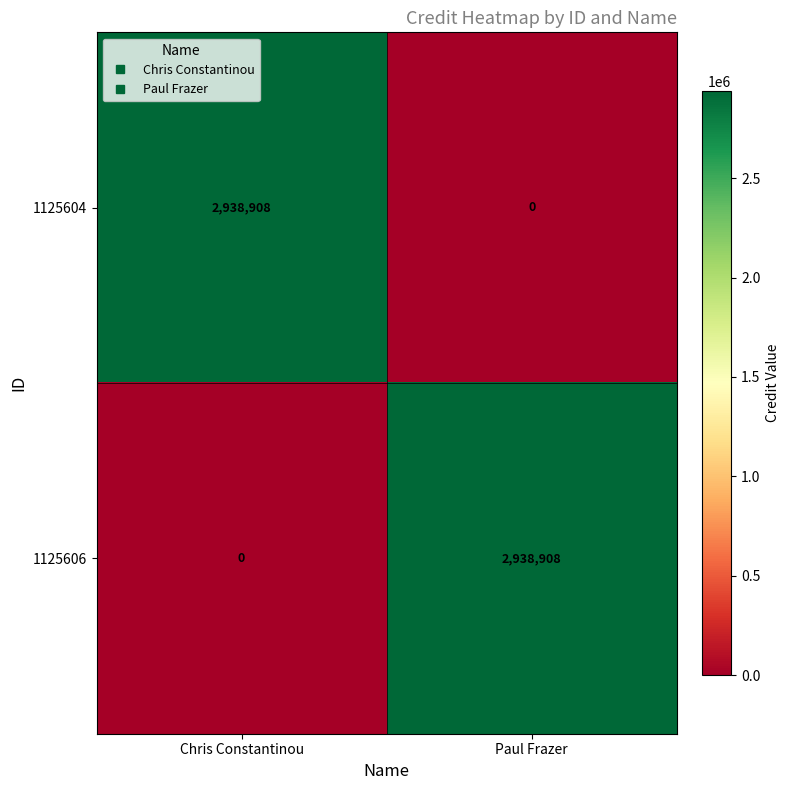

How many categories are shown in the chart?

2